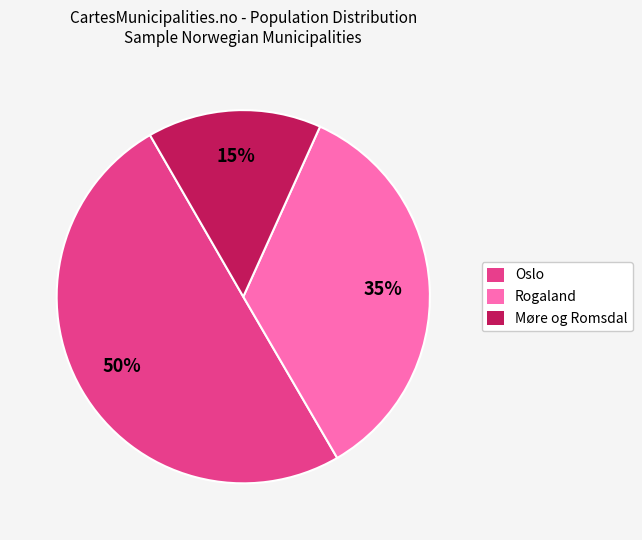

To the nearest percent, what is the average slice percentage?

33%